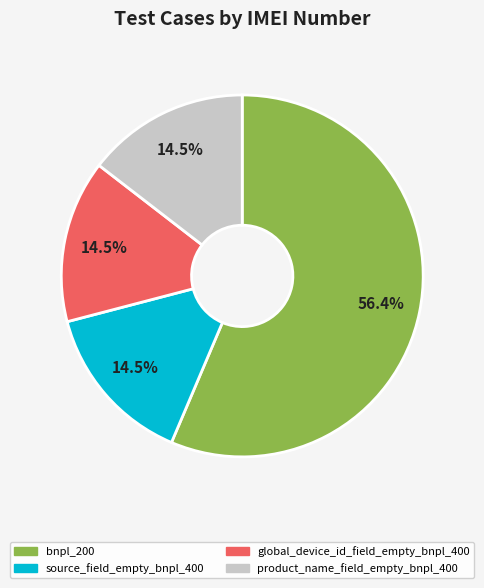

To the nearest percent, what is the combined percentage of source_field_empty_bnpl_400 and product_name_field_empty_bnpl_400?

29%